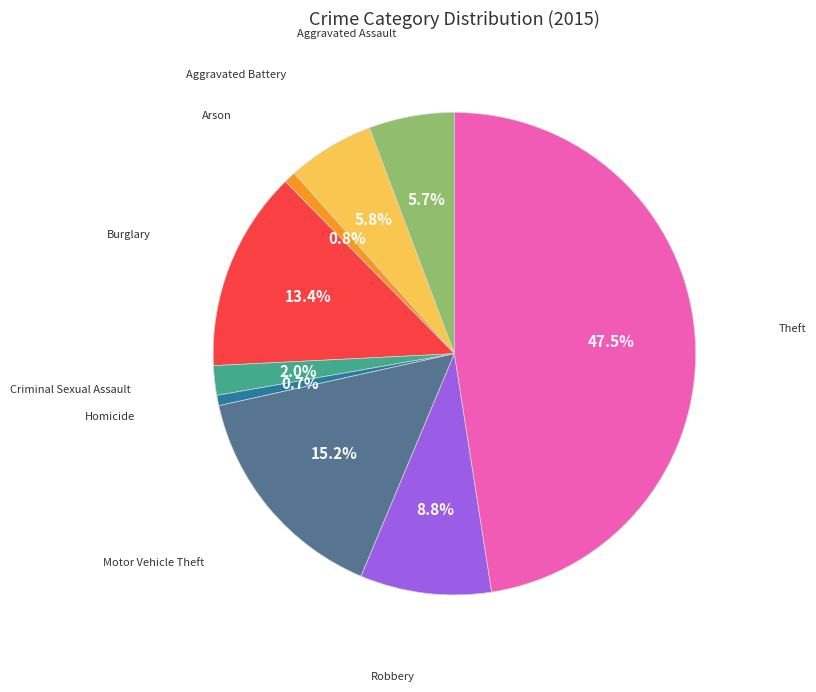

Is there a majority slice in this chart?

No